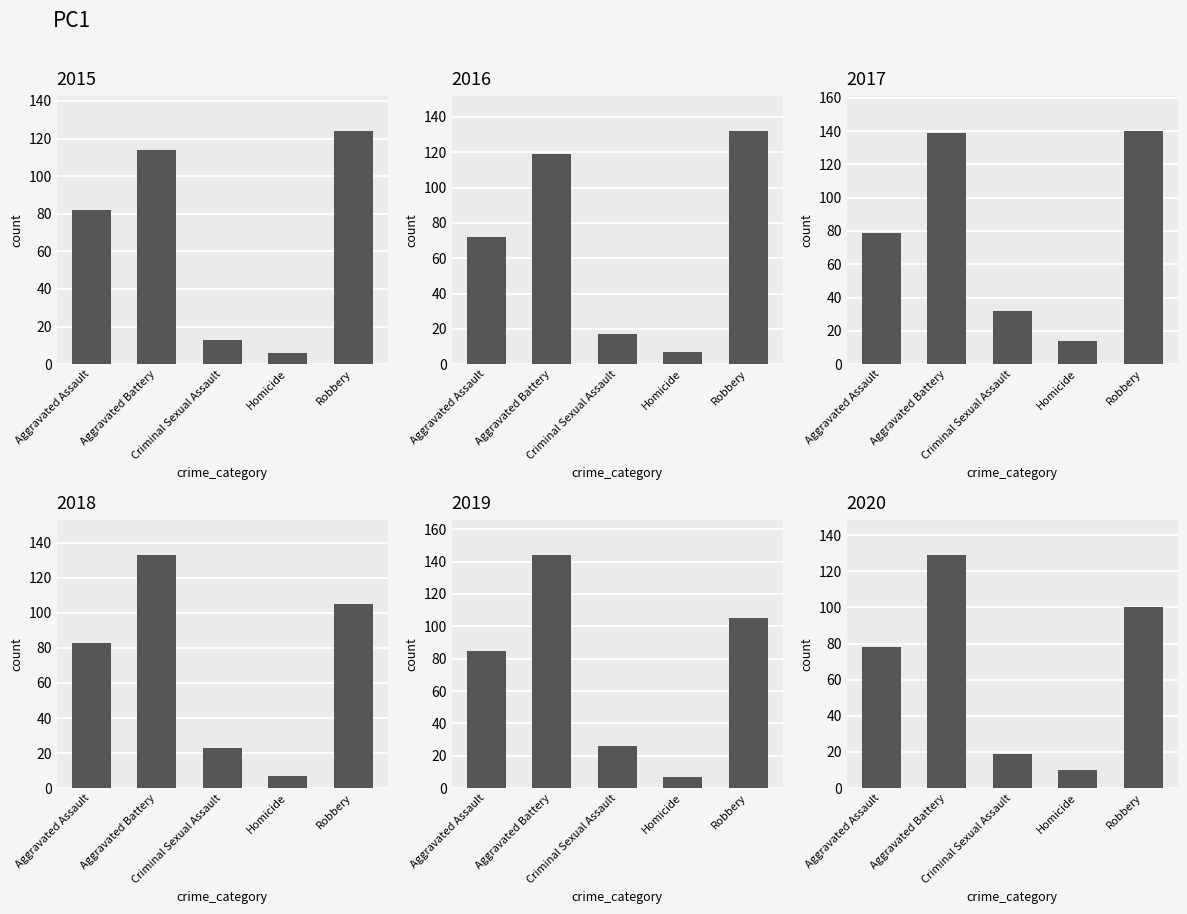

Where is 2015 nearest to the value 65?

Aggravated Assault